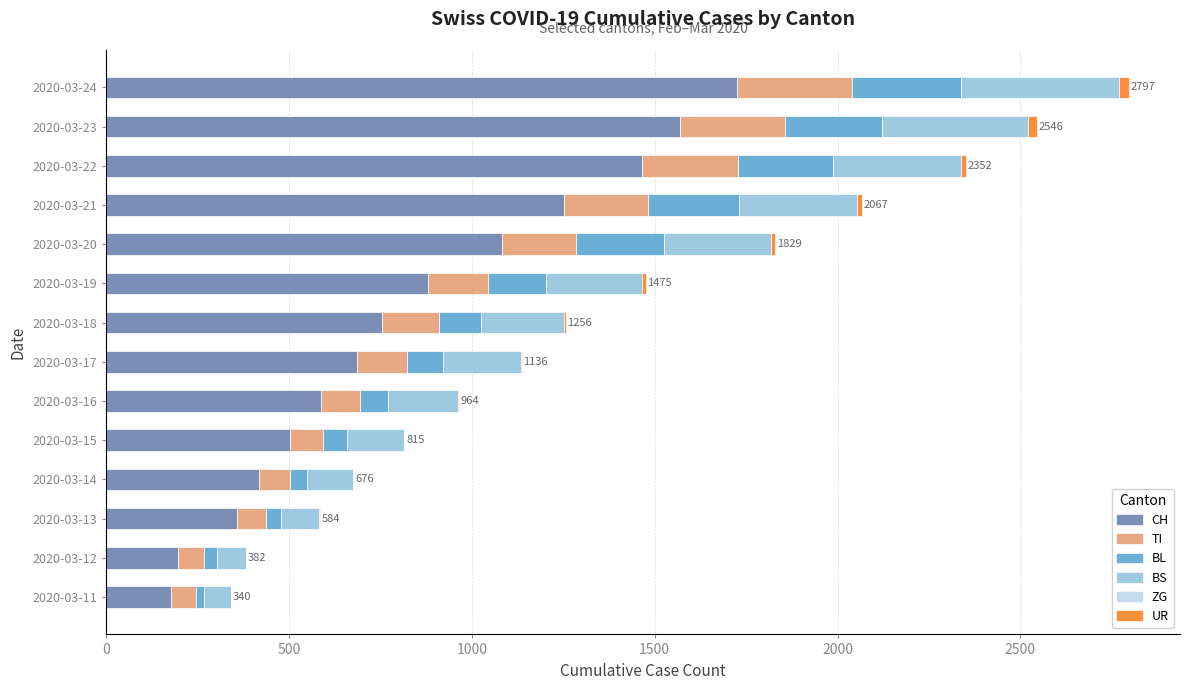

What is the highest value of the CH series?

1725